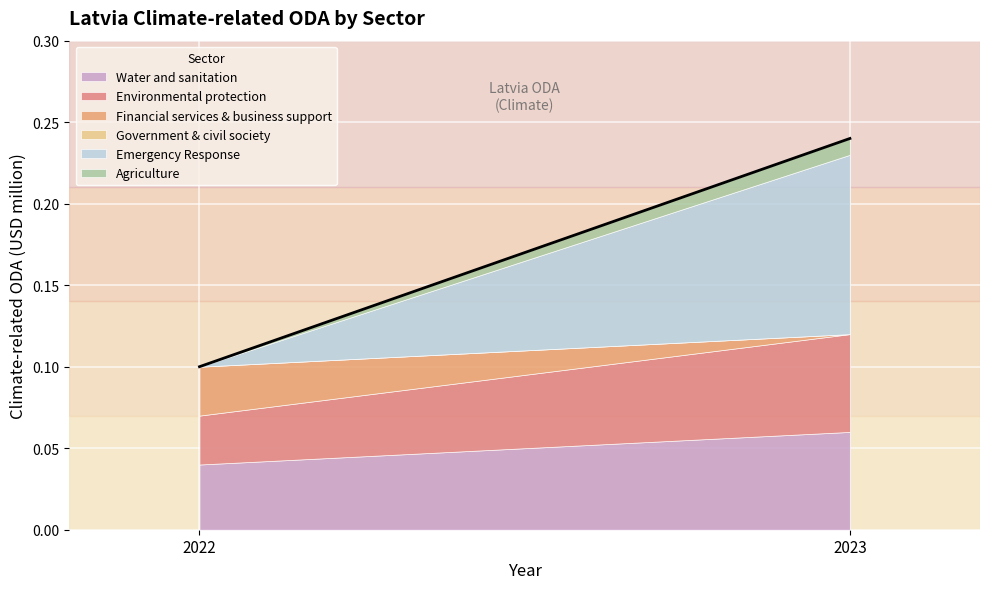

Count the Agriculture values in the range 0 to 1.

2